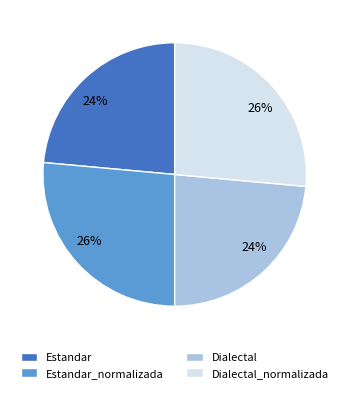

Count the number of slices in the pie.

4